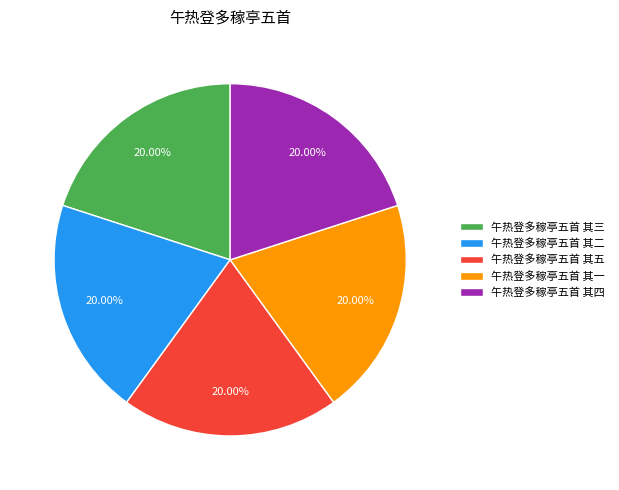

Approximately how many times larger is the value at 午热登多稼亭五首 其四 compared to 午热登多稼亭五首 其二?

1.0